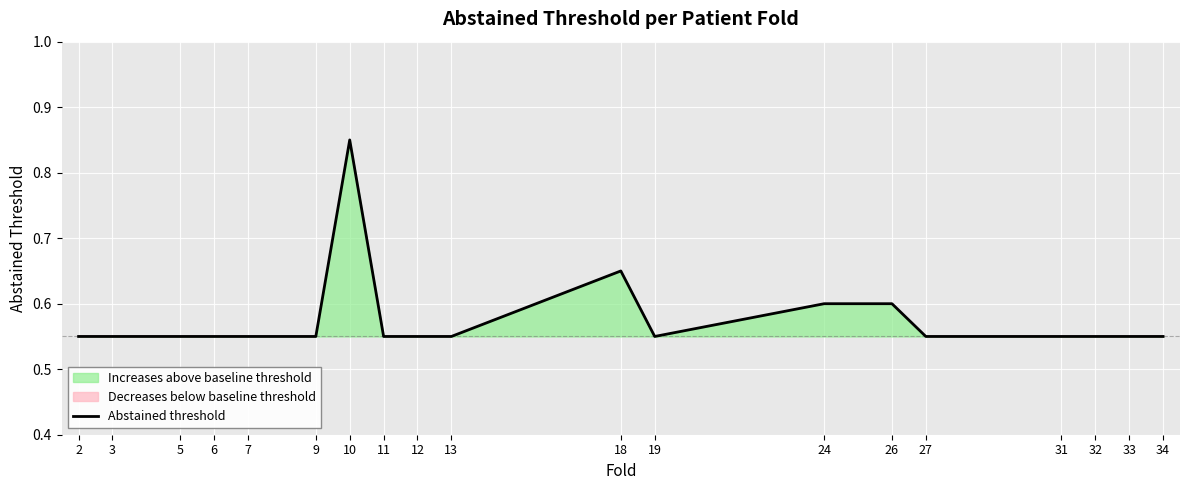

At which category does the chart reach its minimum across all series?

2